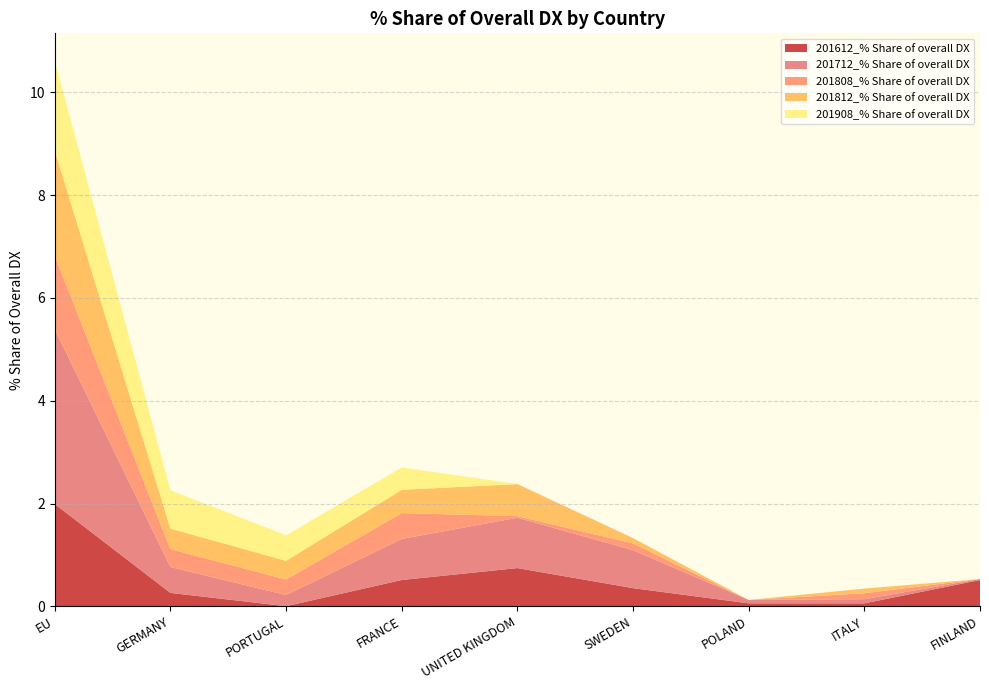

Reading left to right, transcribe all the data shown in this chart.

201612_% Share of overall DX: 2.0	0.3	0.0	0.5	0.7	0.4	0.1	0.1	0.5
201712_% Share of overall DX: 3.4	0.5	0.2	0.8	1.0	0.7	0.1	0.1	0.0
201808_% Share of overall DX: 1.4	0.3	0.3	0.5	0.0	0.1	0.0	0.1	0.0
201812_% Share of overall DX: 2.0	0.4	0.4	0.5	0.6	0.1	0.0	0.1	0.0
201908_% Share of overall DX: 1.7	0.7	0.5	0.4	0.0	0.0	0.0	0.0	0.0